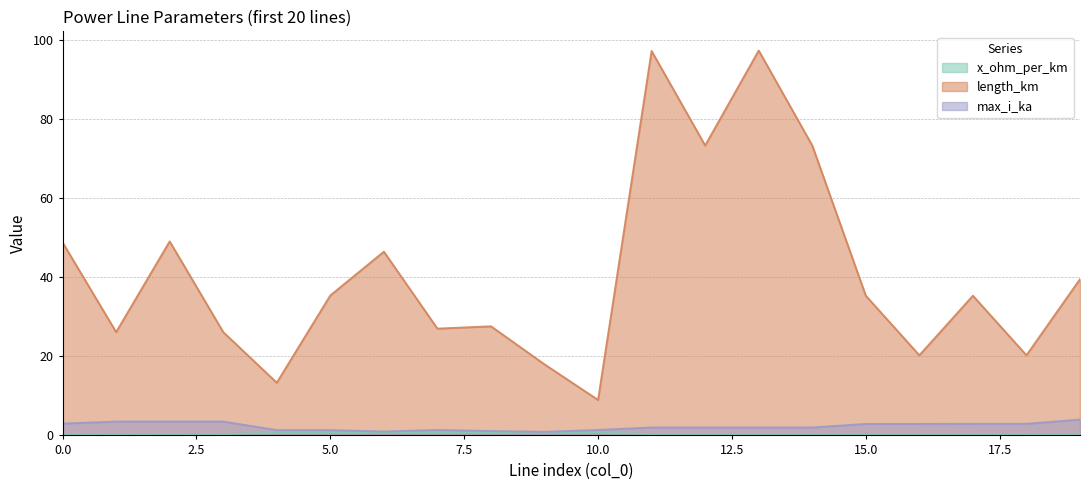

How many data points in length_km are less than 35?

9